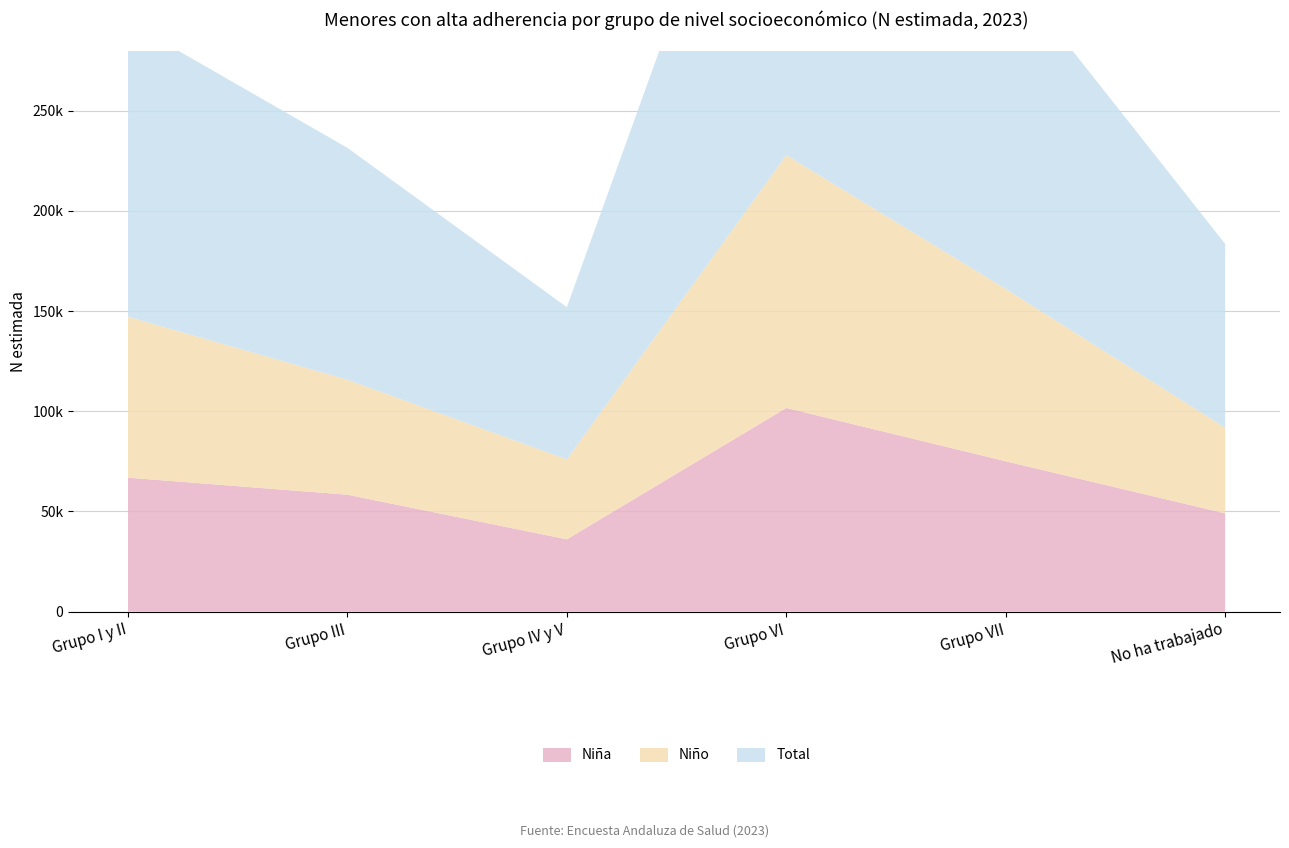

Reading right to left, list all the values displayed in this chart.

Niña: 49063	75048	101660	36093	58357	66868
Niño: 42709	86053	126178	39884	57381	80325
Total: 91773	161101	227838	75977	115738	147193